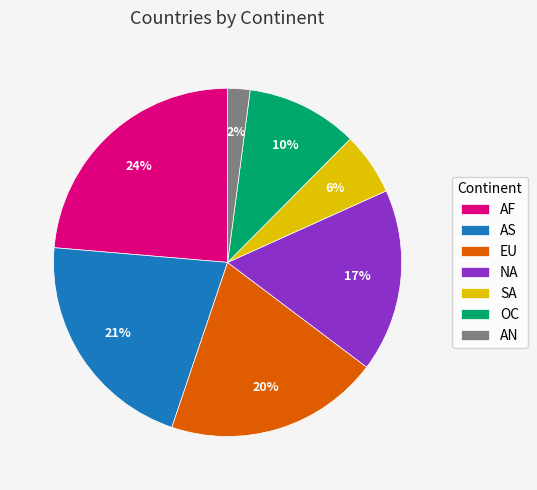

To the nearest percent, what is the average slice percentage?

14%